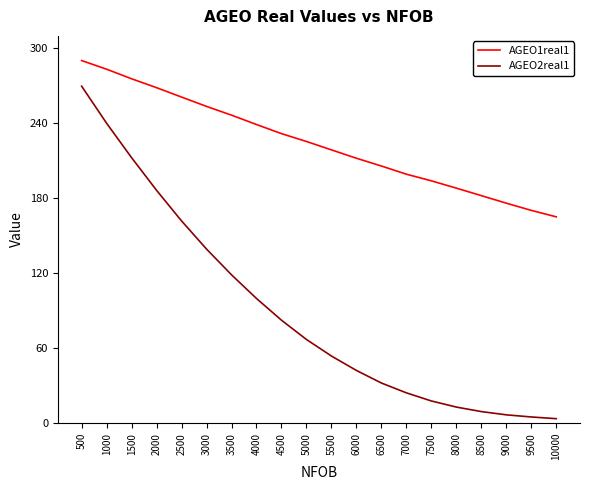

What is the greatest value displayed?

290.3